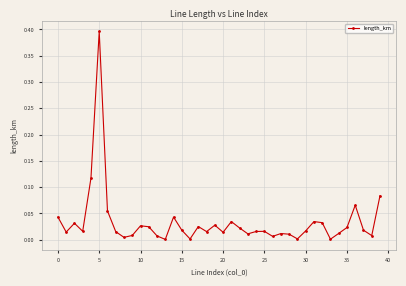

What is the greatest value displayed?

0.4